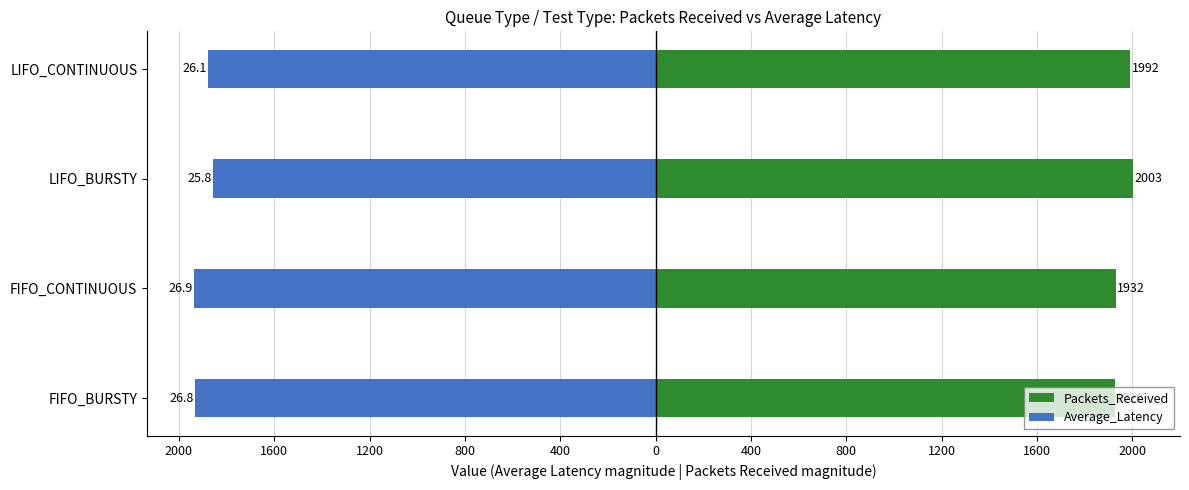

What value does the Packets_Received series have at FIFO_BURSTY?

1926.0